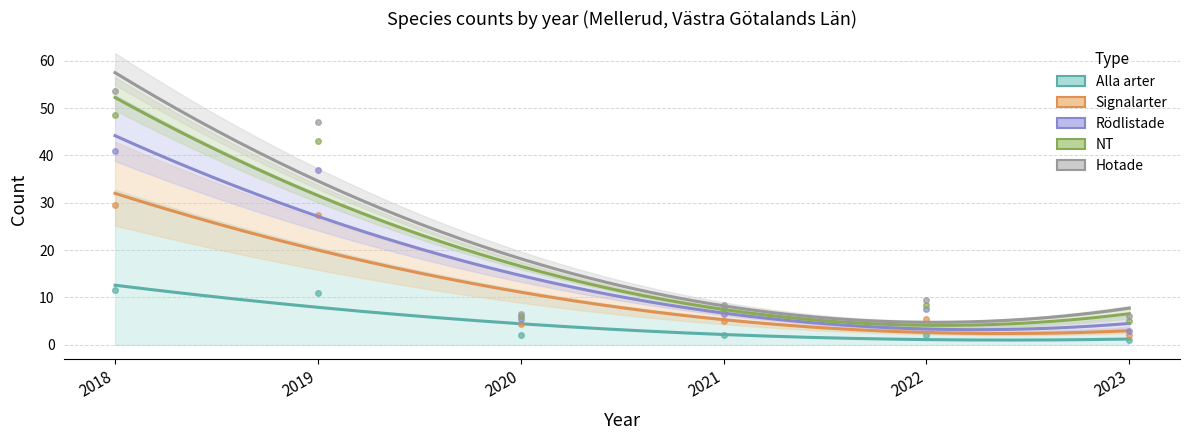

True or false: Rödlistade has more than 0 interior local peaks.

True